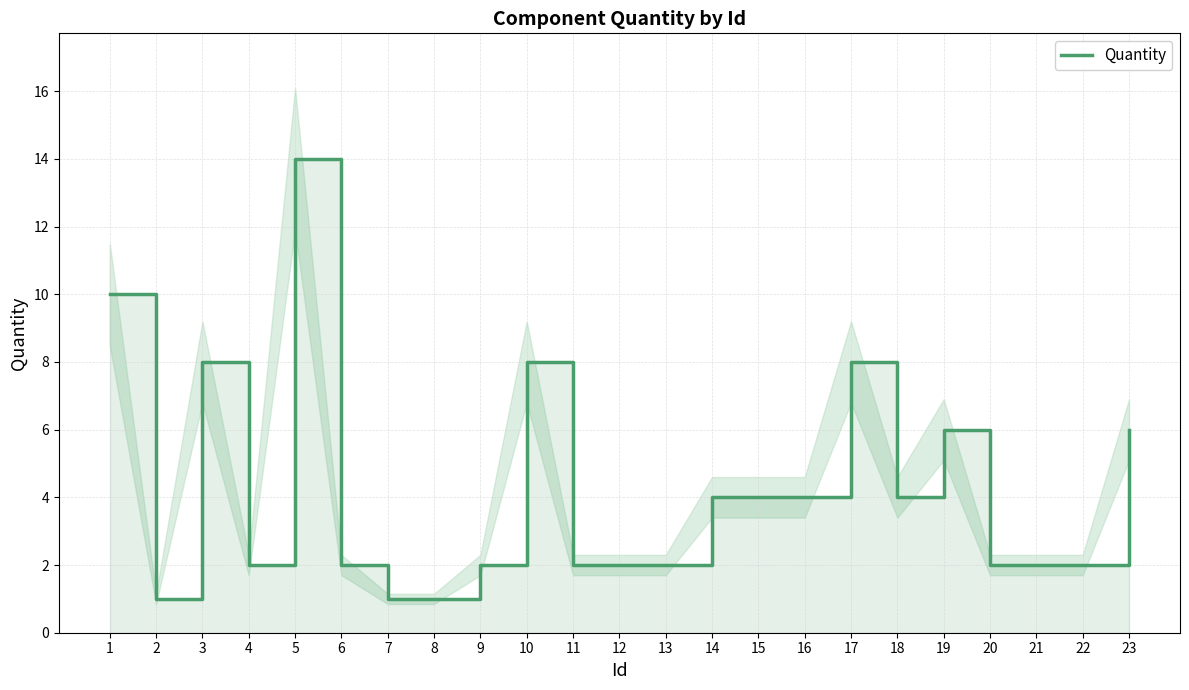

What is the value of the 10th point from the left?

8